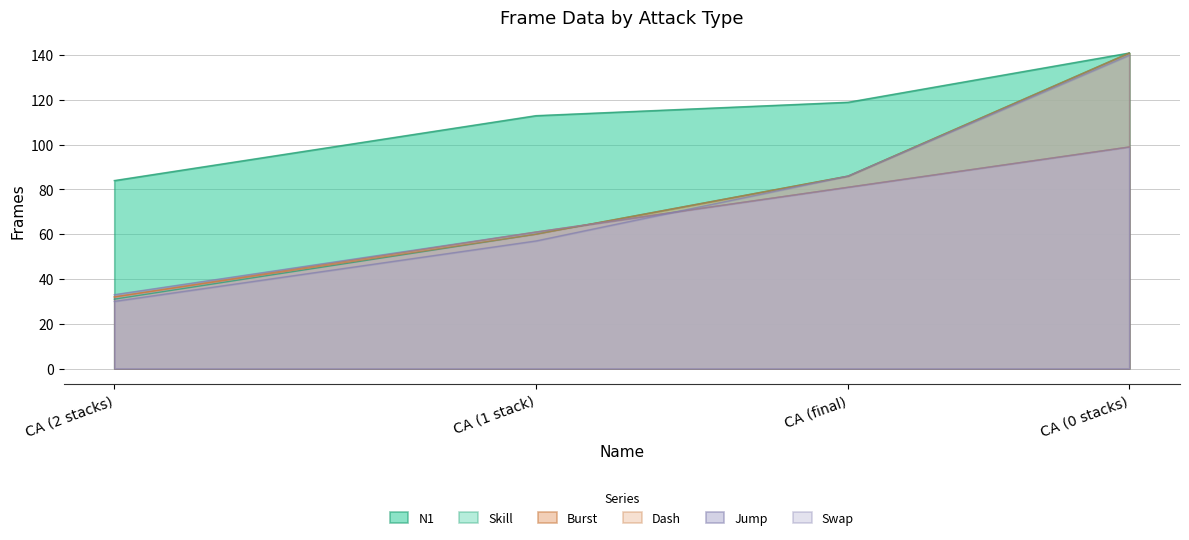

Reading left to right, extract all data points from this chart.

N1: CA (0 stacks)=141	CA (1 stack)=113	CA (2 stacks)=84	CA (final)=119
Skill: CA (0 stacks)=141	CA (1 stack)=60	CA (2 stacks)=31	CA (final)=86
Burst: CA (0 stacks)=141	CA (1 stack)=60	CA (2 stacks)=32	CA (final)=86
Dash: CA (0 stacks)=99	CA (1 stack)=61	CA (2 stacks)=32	CA (final)=81
Jump: CA (0 stacks)=99	CA (1 stack)=61	CA (2 stacks)=33	CA (final)=81
Swap: CA (0 stacks)=140	CA (1 stack)=57	CA (2 stacks)=30	CA (final)=86